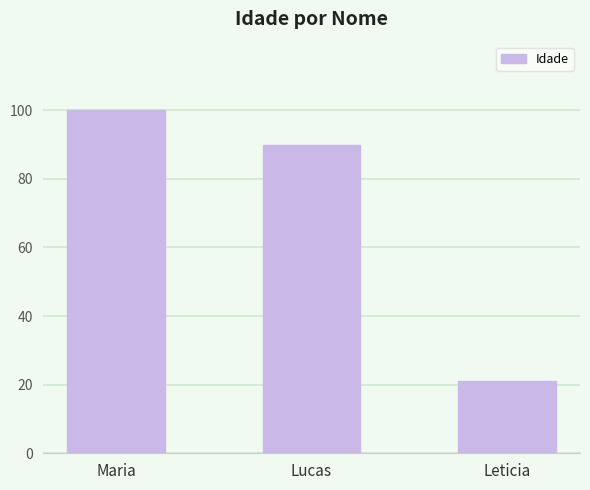

How many values are between 21 and 100?

3